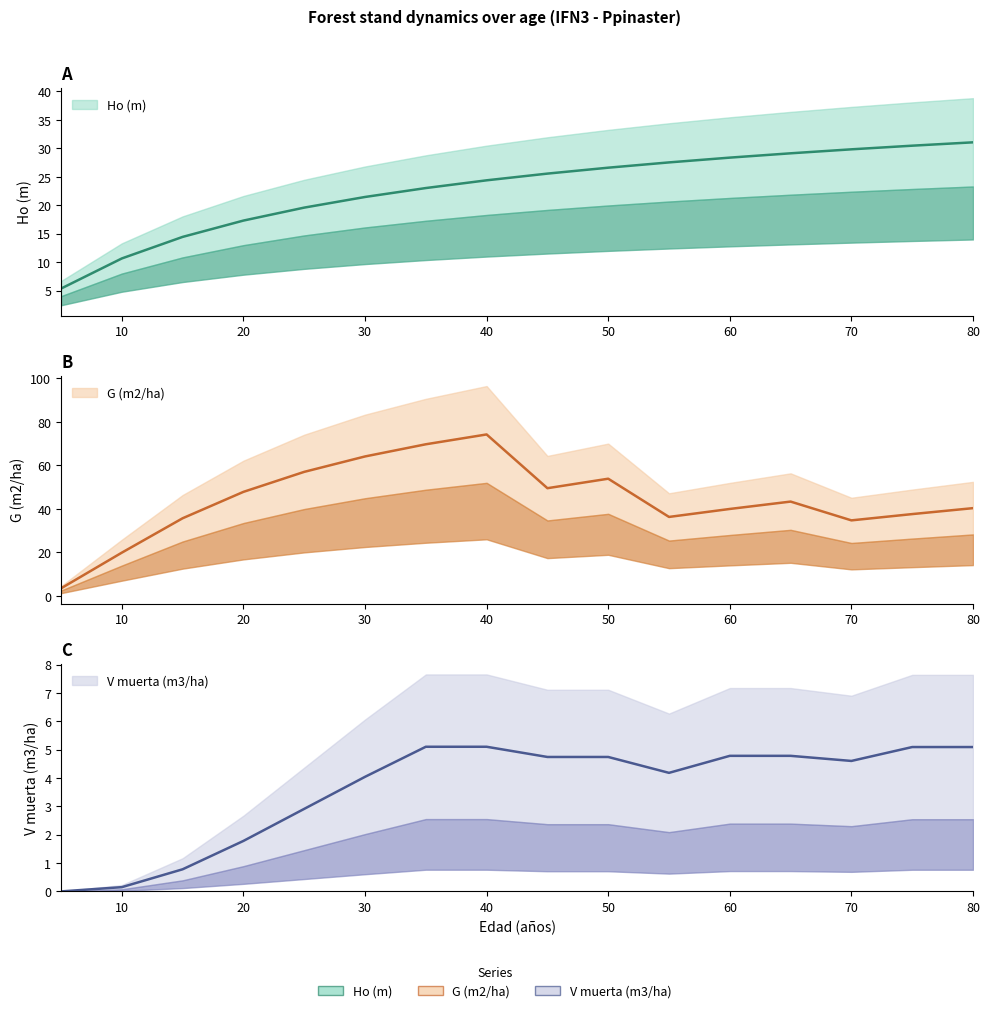

What is the value of the G (m2/ha) point at the 16th from the left?

40.3